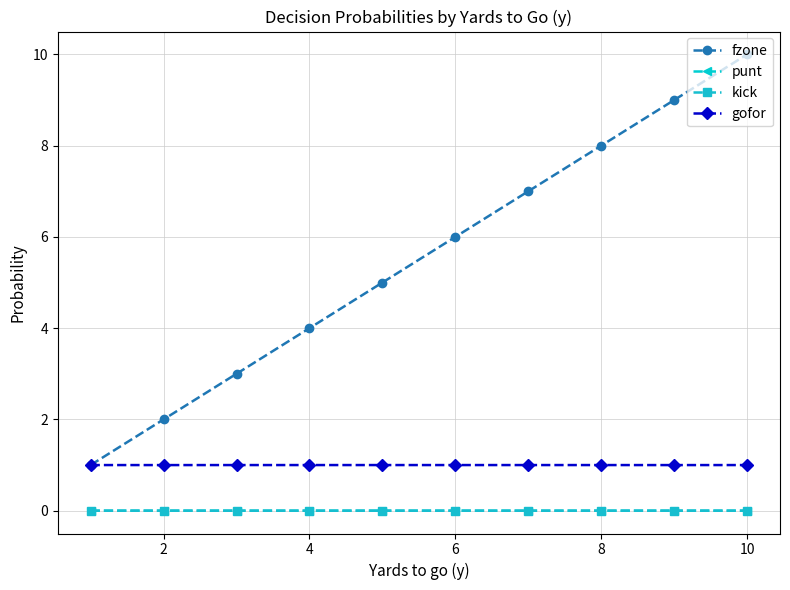

Which series has the largest total across all categories?

fzone